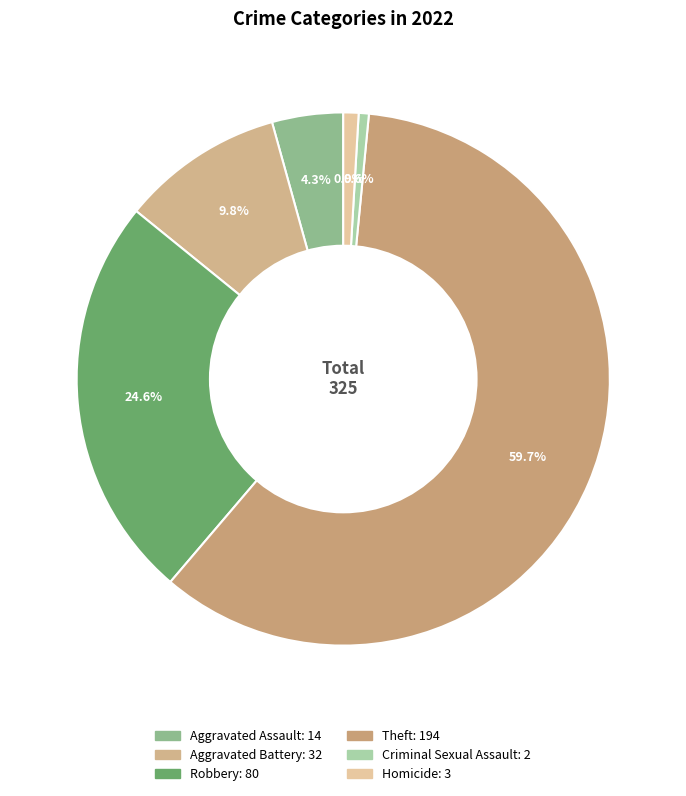

Count the number of slices in the pie.

6